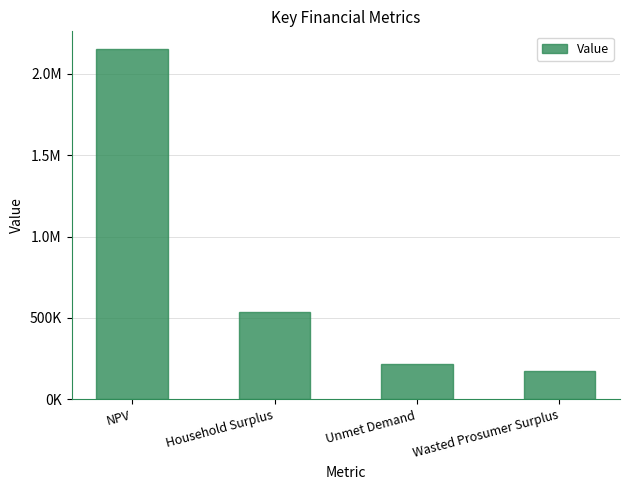

What is the change in value from Unmet Demand to Wasted Prosumer Surplus?

-41305.5